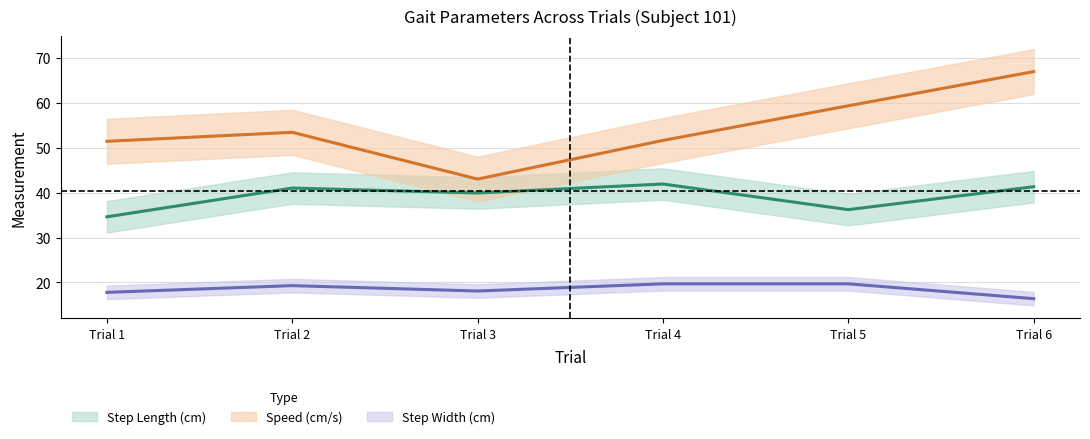

Reading left to right, transcribe all the data shown in this chart.

Step Length (cm): 34.6	41.0	39.9	41.9	36.2	41.3
Speed (cm/s): 51.4	53.4	43.0	51.6	59.3	66.9
Step Width (cm): 17.8	19.3	18.1	19.7	19.7	16.4